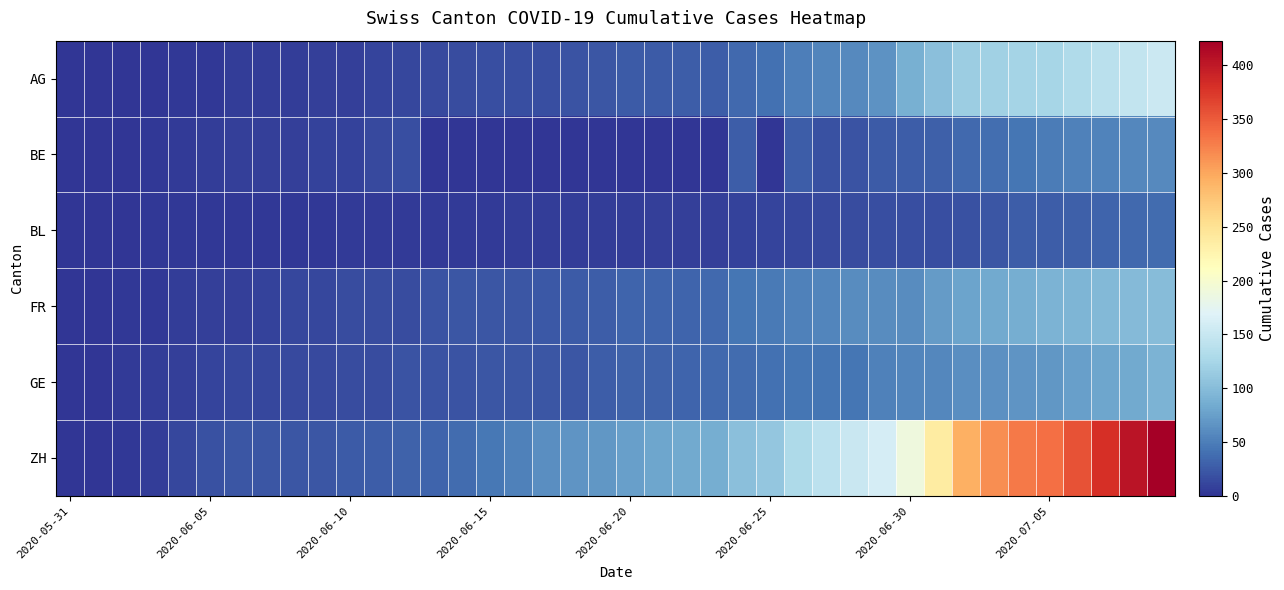

Count the number of data series in this chart.

6